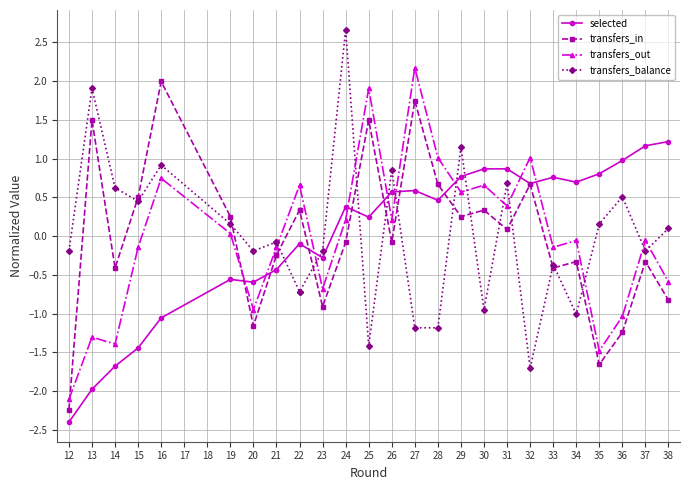

What is the minimum value shown in the chart?

-2.4